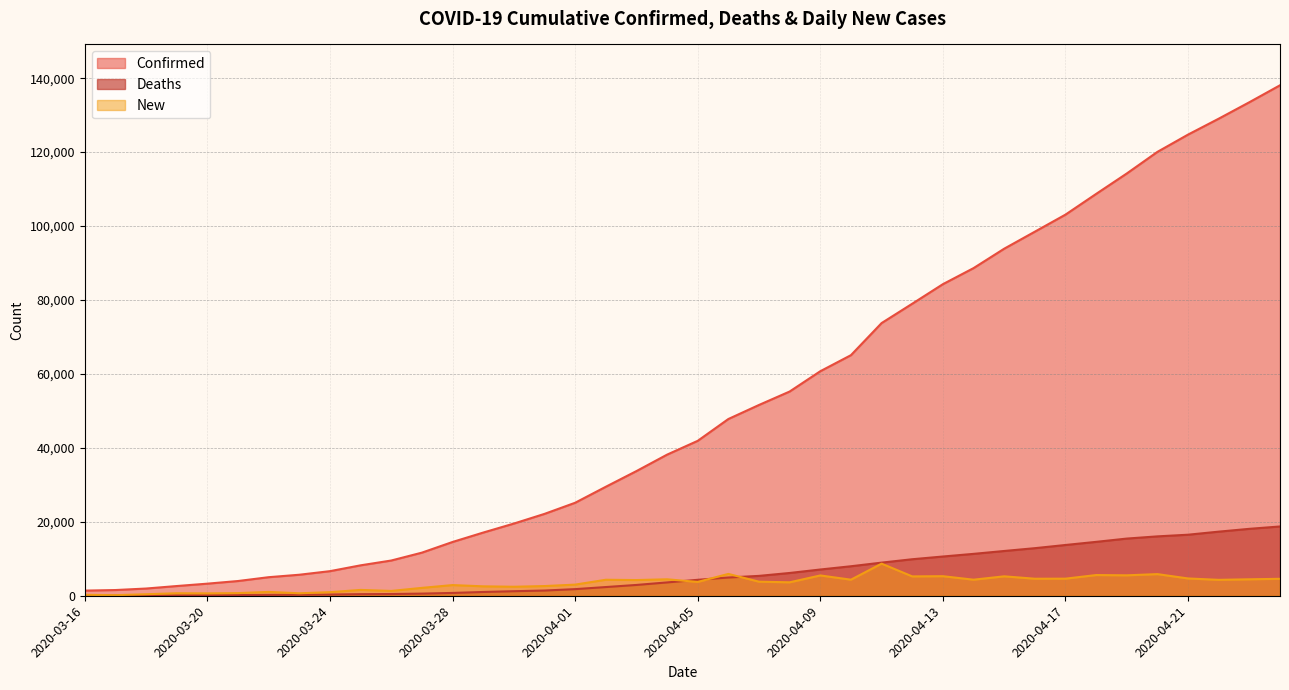

Reading right to left, transcribe all the data shown in this chart.

Confirmed: 2020-04-24=138078	2020-04-23=133495	2020-04-22=129044	2020-04-21=124743	2020-04-20=120067	2020-04-19=114217	2020-04-18=108692	2020-04-17=103093	2020-04-16=98476	2020-04-15=93873	2020-04-14=88621	2020-04-13=84279	2020-04-12=78991	2020-04-11=73758	2020-04-10=65077	2020-04-09=60733	2020-04-08=55242	2020-04-07=51608	2020-04-06=47806	2020-04-05=41903	2020-04-04=38168	2020-04-03=33718	2020-04-02=29474	2020-04-01=25150	2020-03-31=22141	2020-03-30=19522	2020-03-29=17089	2020-03-28=14543	2020-03-27=11658	2020-03-26=9529	2020-03-25=8227	2020-03-24=6650	2020-03-23=5683	2020-03-22=5018	2020-03-21=3983	2020-03-20=3269	2020-03-19=2626	2020-03-18=1950	2020-03-17=1543	2020-03-16=1391
Deaths: 2020-04-24=18738	2020-04-23=18100	2020-04-22=17337	2020-04-21=16509	2020-04-20=16060	2020-04-19=15464	2020-04-18=14576	2020-04-17=13729	2020-04-16=12868	2020-04-15=12107	2020-04-14=11329	2020-04-13=10612	2020-04-12=9875	2020-04-11=8958	2020-04-10=7978	2020-04-09=7097	2020-04-08=6159	2020-04-07=5373	2020-04-06=4934	2020-04-05=4313	2020-04-04=3605	2020-04-03=2921	2020-04-02=2352	2020-04-01=1789	2020-03-31=1408	2020-03-30=1228	2020-03-29=1019	2020-03-28=759	2020-03-27=578	2020-03-26=465	2020-03-25=427	2020-03-24=335	2020-03-23=281	2020-03-22=233	2020-03-21=177	2020-03-20=144	2020-03-19=104	2020-03-18=71	2020-03-17=55	2020-03-16=35
New: 2020-04-24=4583	2020-04-23=4451	2020-04-22=4301	2020-04-21=4676	2020-04-20=5850	2020-04-19=5525	2020-04-18=5599	2020-04-17=4617	2020-04-16=4603	2020-04-15=5252	2020-04-14=4342	2020-04-13=5288	2020-04-12=5233	2020-04-11=8681	2020-04-10=4344	2020-04-09=5491	2020-04-08=3634	2020-04-07=3802	2020-04-06=5903	2020-04-05=3735	2020-04-04=4450	2020-04-03=4244	2020-04-02=4324	2020-04-01=3009	2020-03-31=2619	2020-03-30=2433	2020-03-29=2546	2020-03-28=2885	2020-03-27=2129	2020-03-26=1302	2020-03-25=1577	2020-03-24=967	2020-03-23=665	2020-03-22=1035	2020-03-21=714	2020-03-20=643	2020-03-19=676	2020-03-18=407	2020-03-17=152	2020-03-16=251